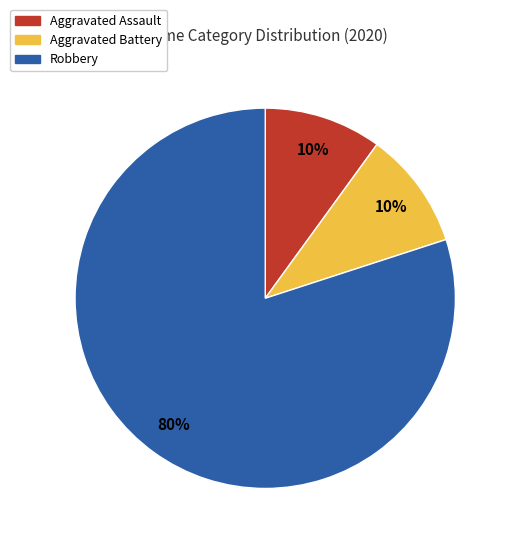

To the nearest percent, what is the difference between the largest and smallest slice percentages?

70%